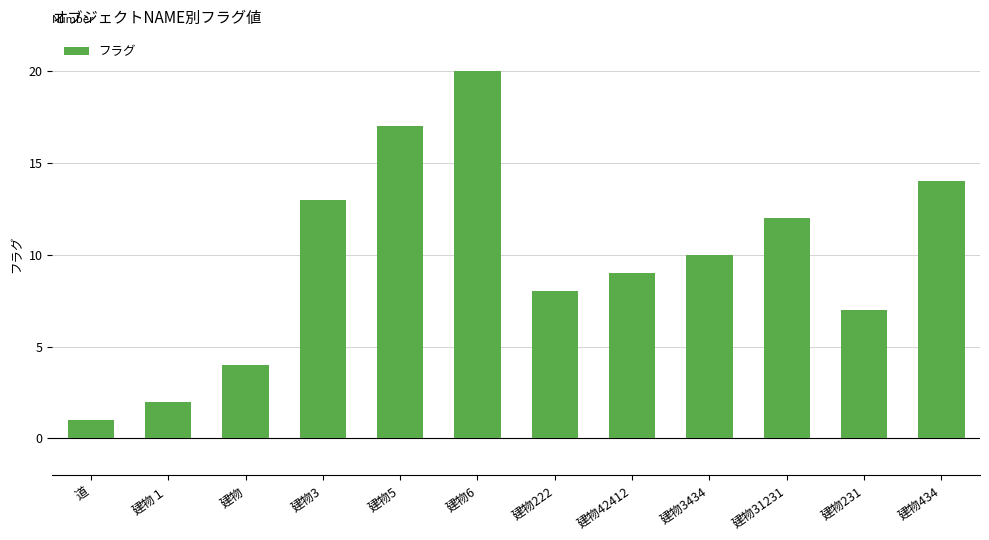

What is the average value?

10